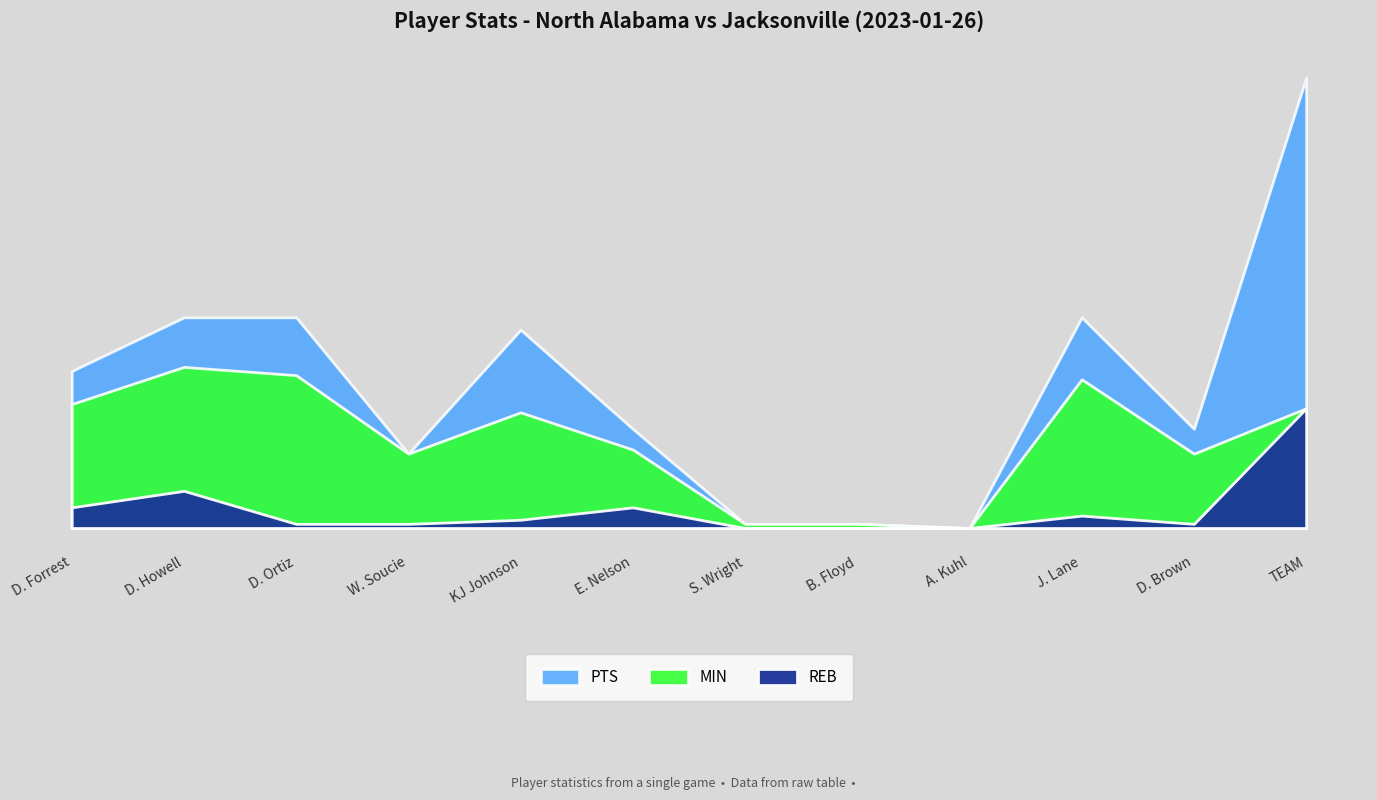

What is the sum of the REB values at E. Nelson and KJ Johnson?

7